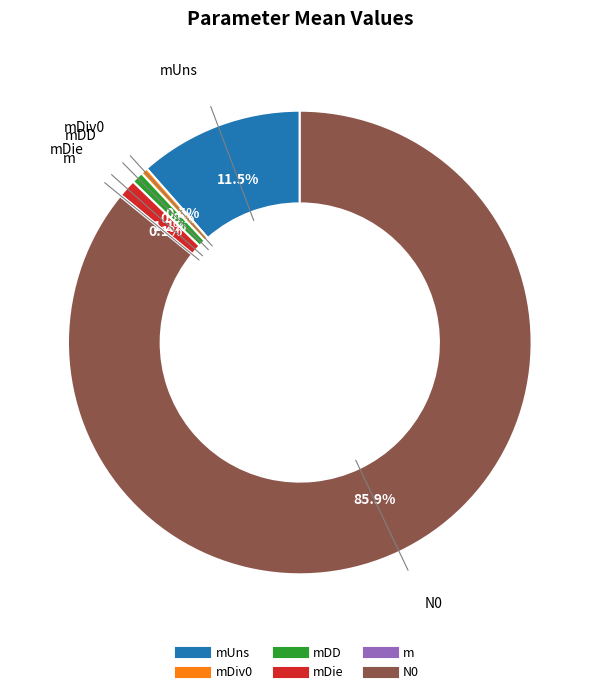

Is there a majority slice in this chart?

Yes